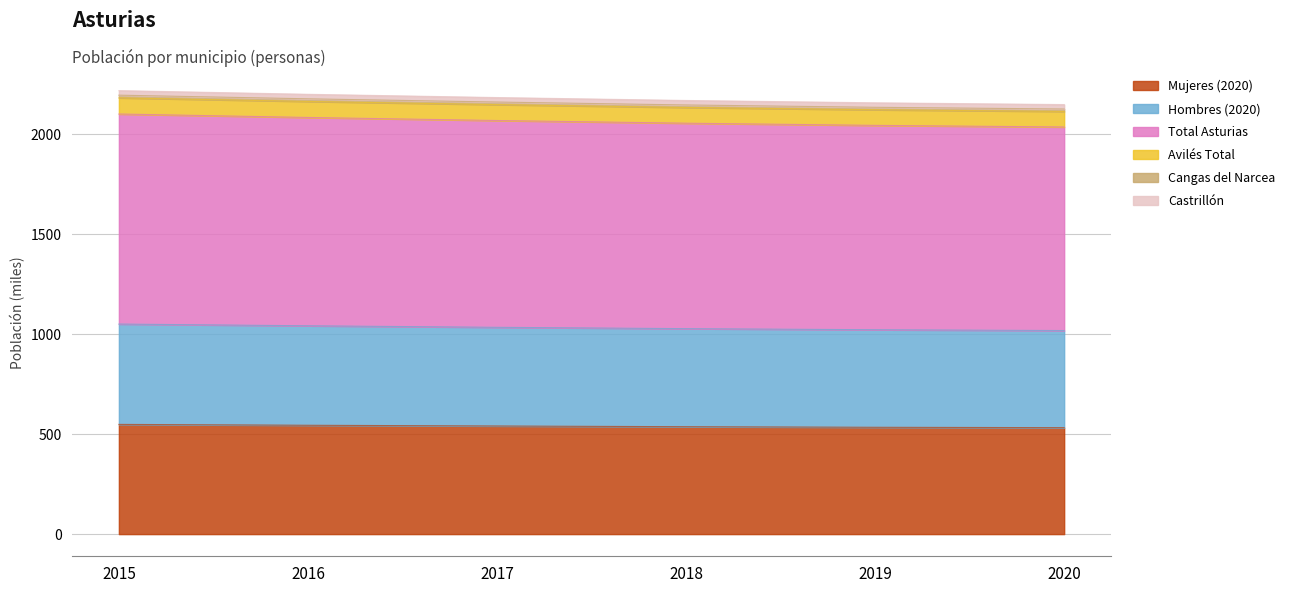

Where is Total Asturias nearest to the value 2070?

2017